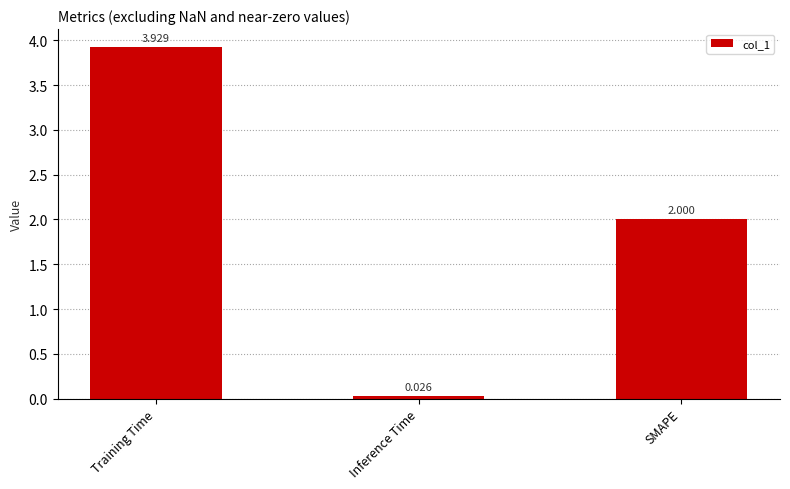

Which has a higher value, Inference Time or SMAPE?

SMAPE